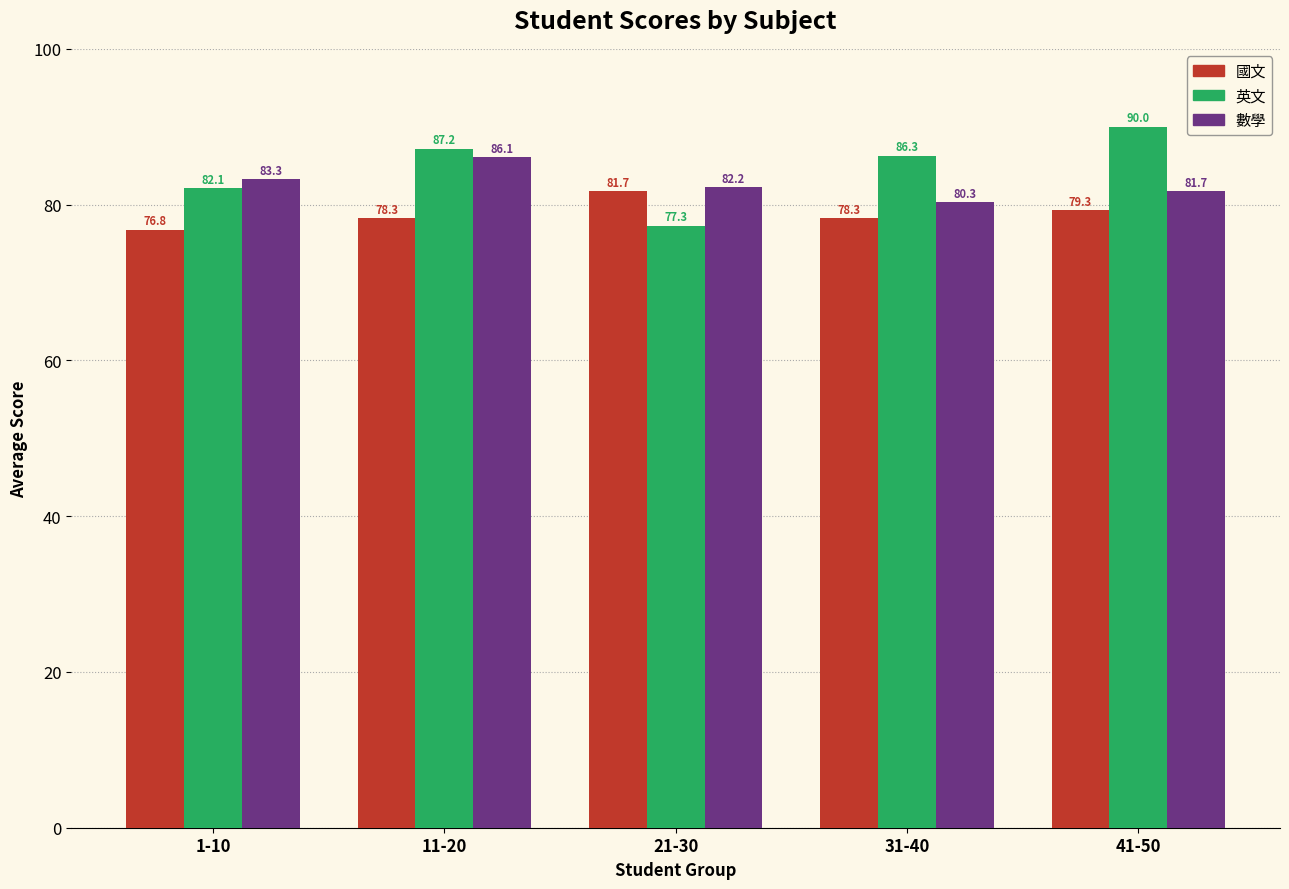

What is the difference between the maximum and minimum values in the 英文 series?

12.7